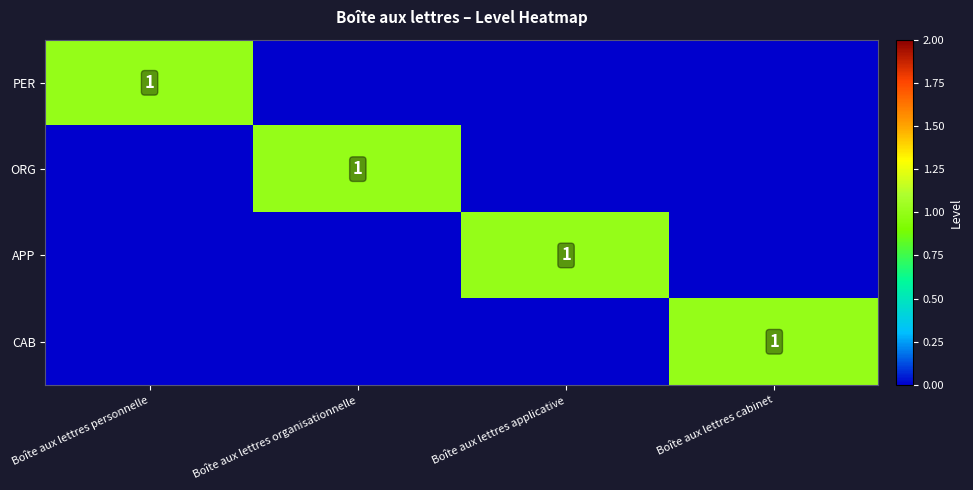

Is it true that ORG equals 0 at Boîte aux lettres organisationnelle?

False